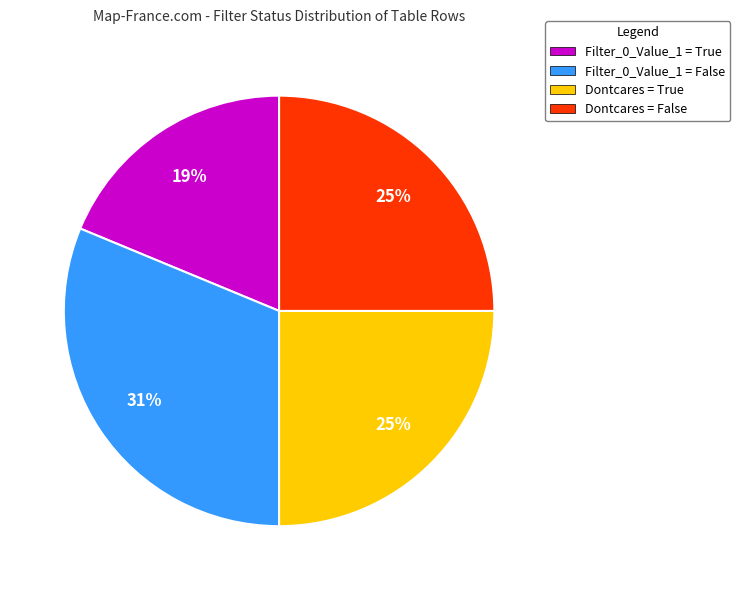

Is it true that Dontcares = True is 25% of the pie?

True